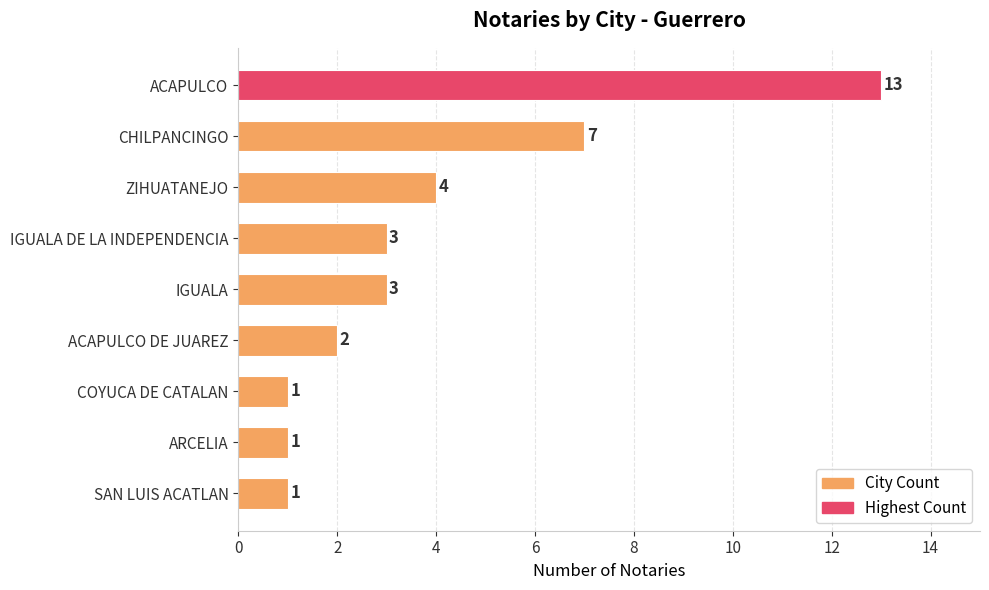

Reading top to bottom, list all the values displayed in this chart.

ACAPULCO=13	CHILPANCINGO=7	ZIHUATANEJO=4	IGUALA DE LA INDEPENDENCIA=3	IGUALA=3	ACAPULCO DE JUAREZ=2	COYUCA DE CATALAN=1	ARCELIA=1	SAN LUIS ACATLAN=1